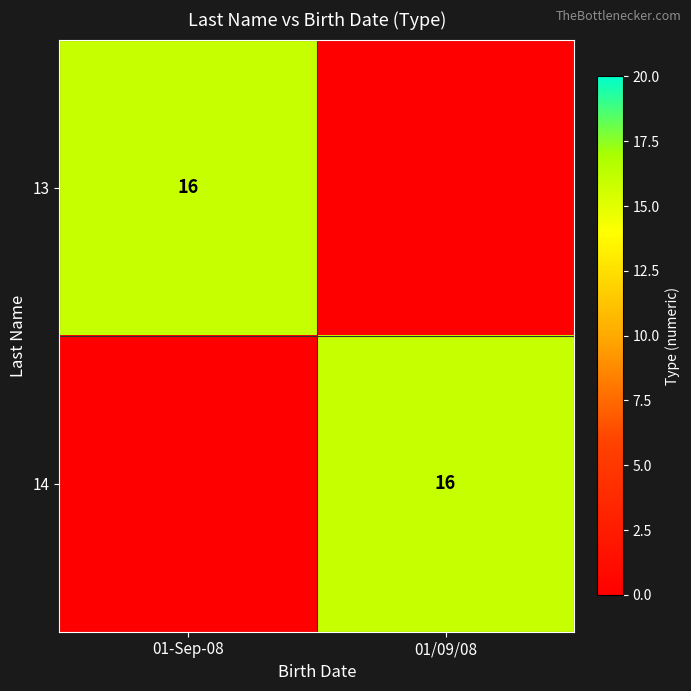

What is the total value across all series at 01/09/08?

16